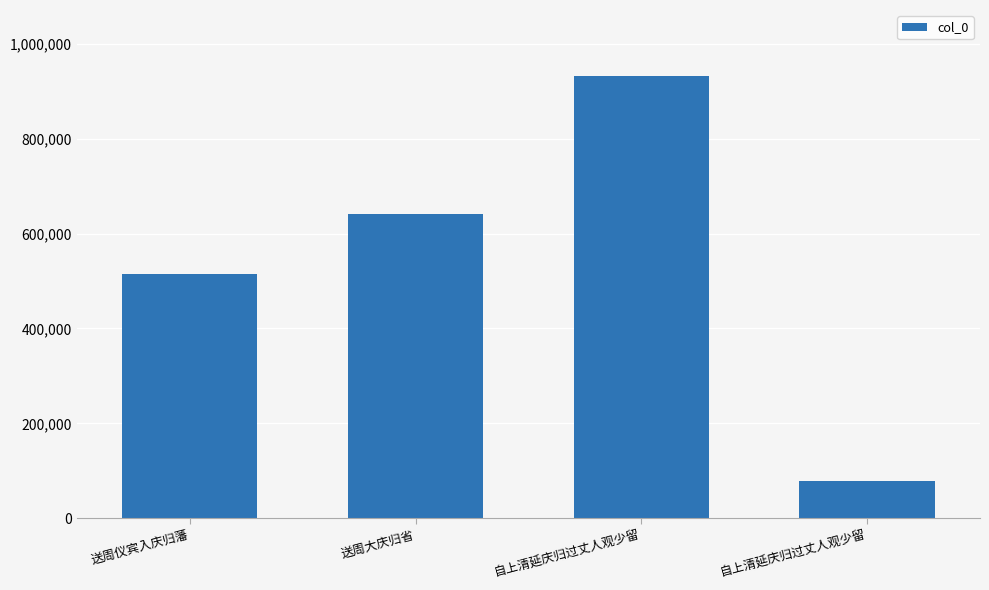

Approximately how many times larger is the value at 自上清延庆归过丈人观少留 compared to 送周大庆归省?

1.5